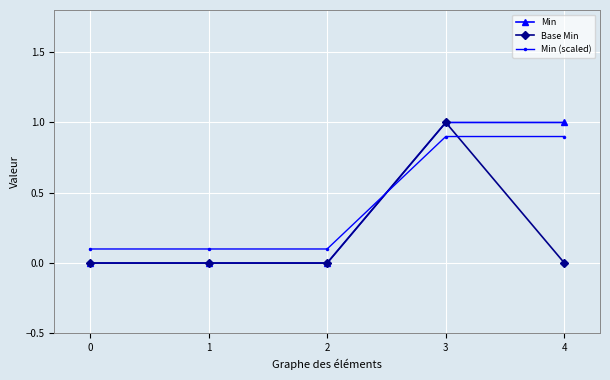

Which series changed the most between 2 and 4?

Min